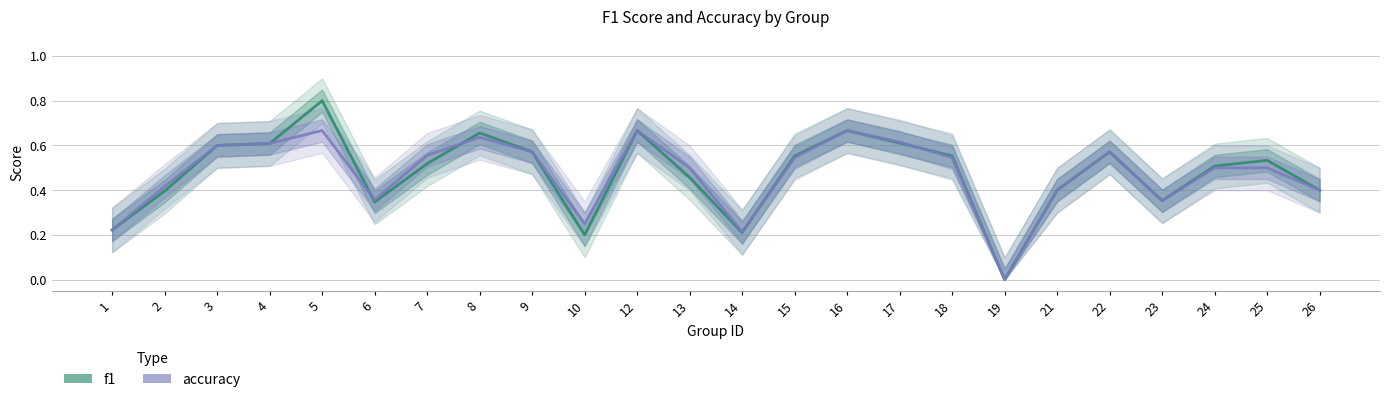

Does the chart have visible grid lines?

Yes